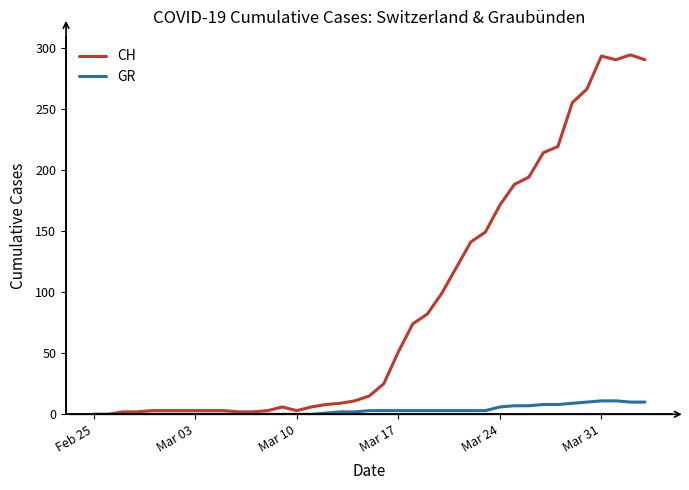

What is the greatest value displayed?

294